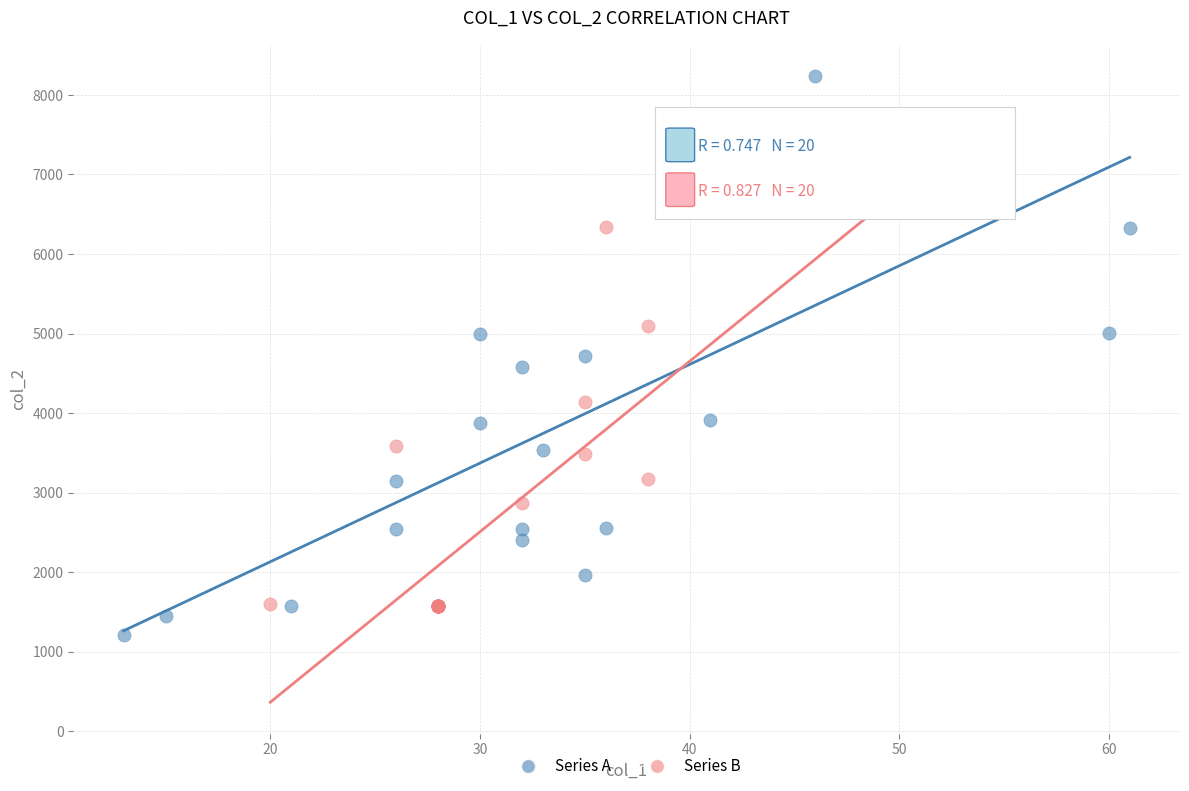

Which series has the largest Y range (max minus min)?

Series A